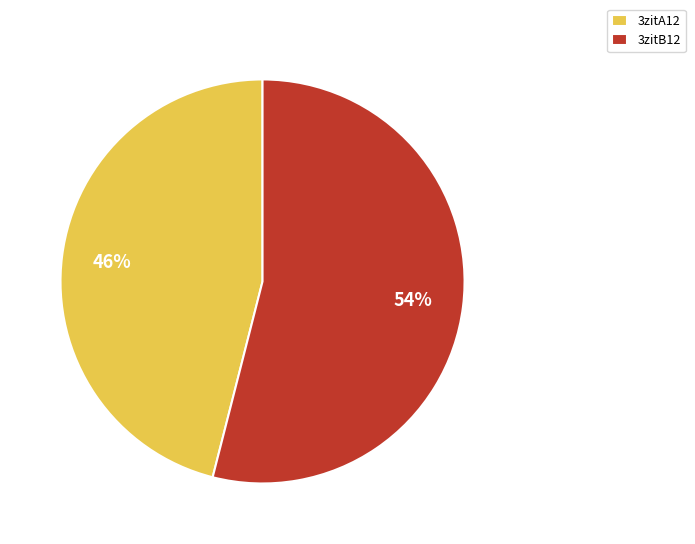

Which has a higher value, 3zitA12 or 3zitB12?

3zitB12